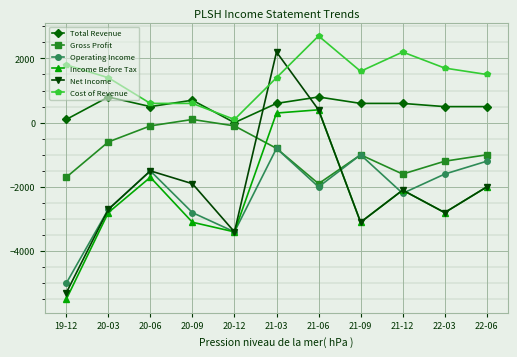

How many interior local peaks does the Operating Income series have?

3